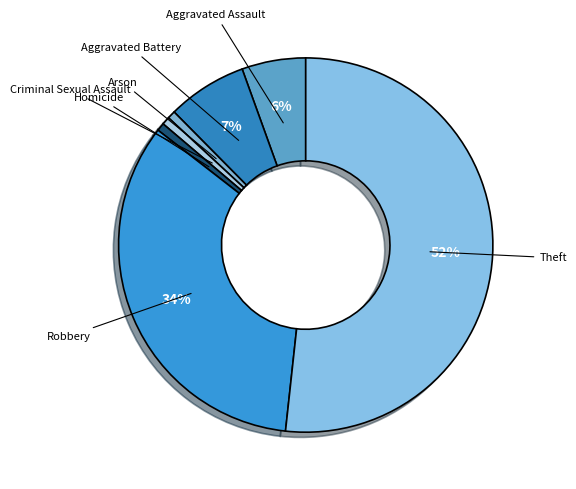

How many segments does this pie chart have?

7